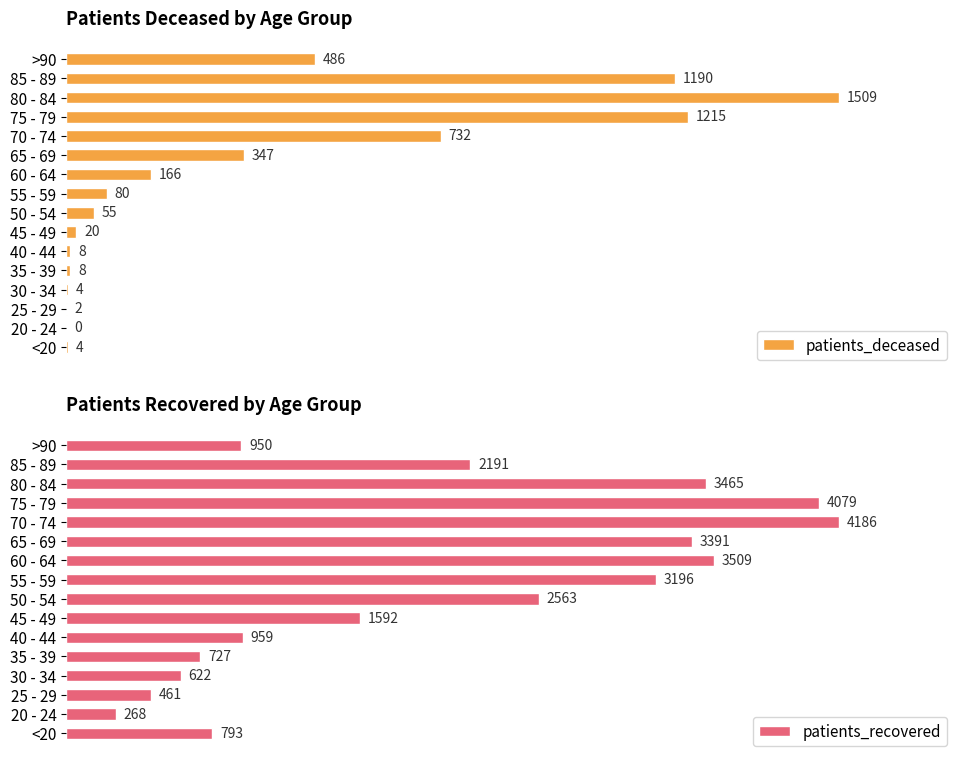

Which category has the highest value in the patients_deceased series?

80 - 84